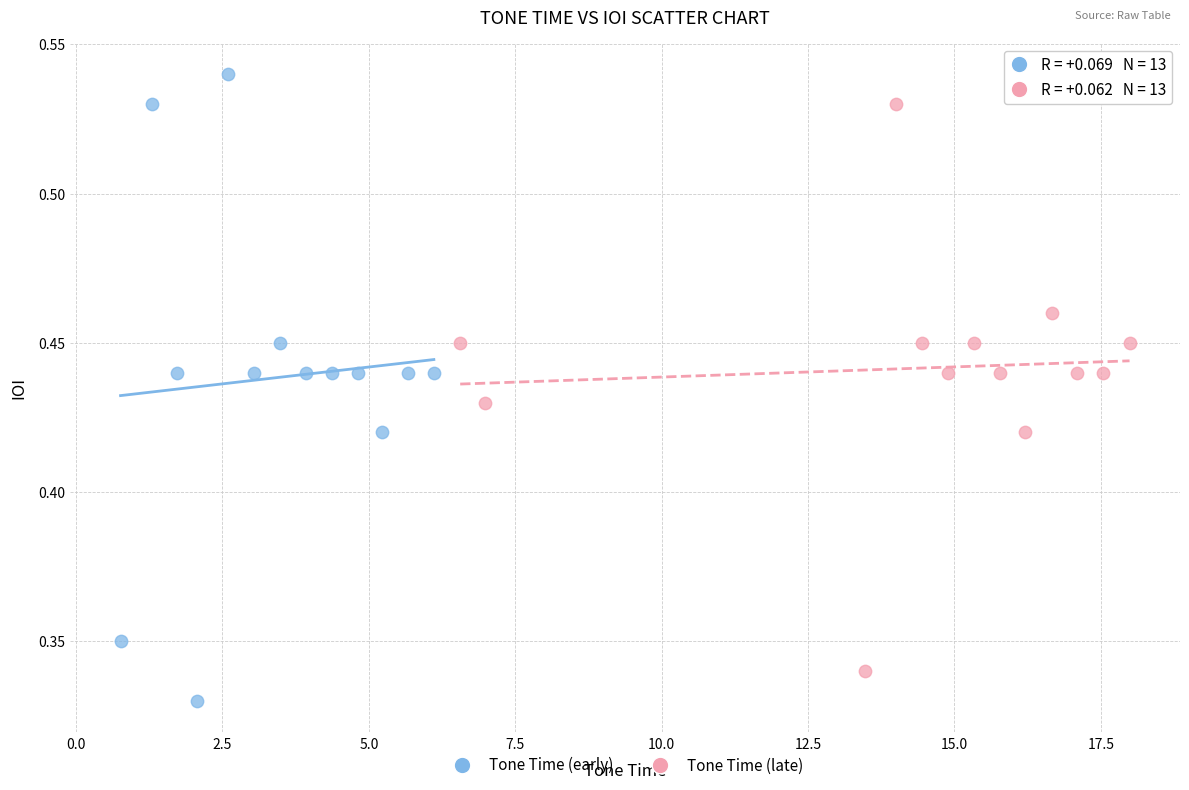

Which series has the widest spread of Y values?

Tone Time (early)